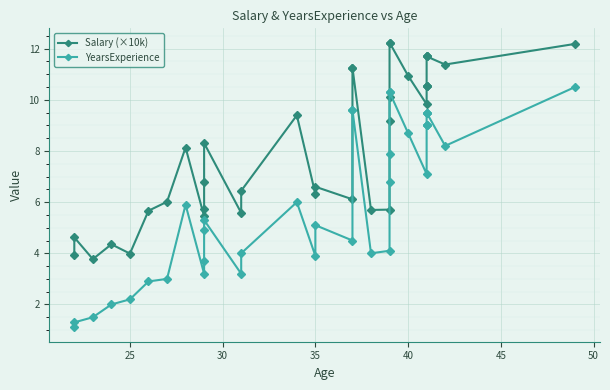

True or false: Salary (×10k) and YearsExperience cross at least once.

False